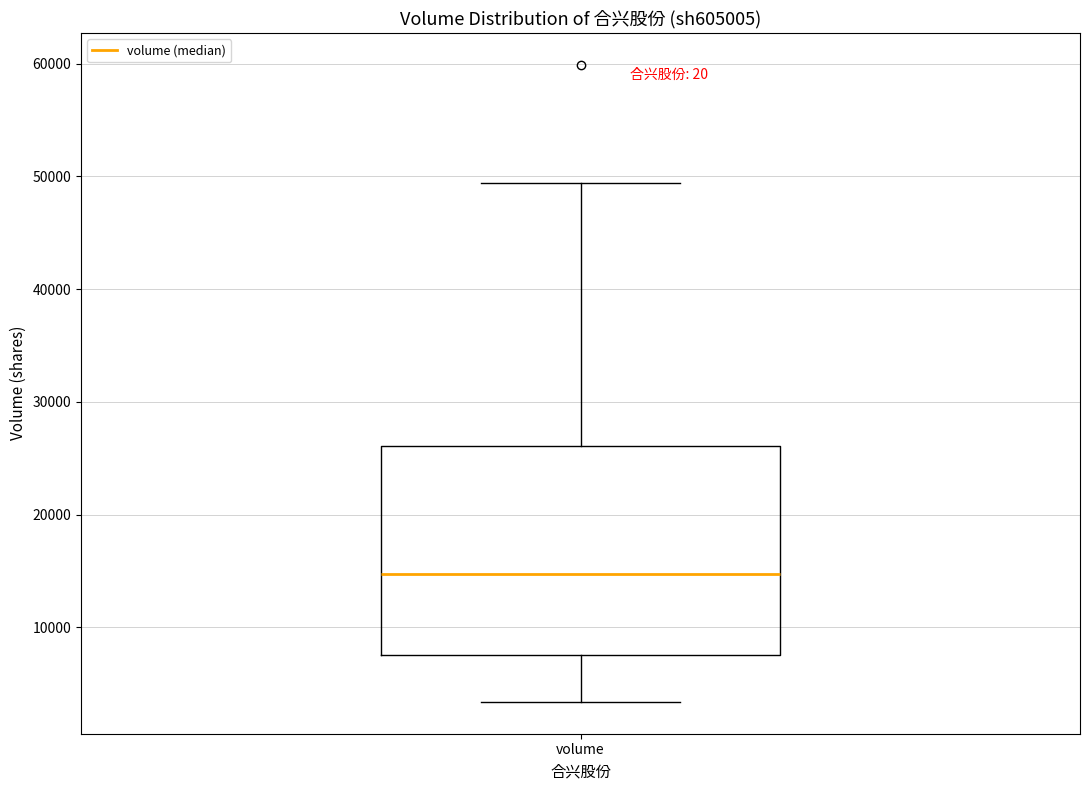

Where does the lower whisker of the box for volume end on the y-axis? The values are not printed on the chart, so give them approximately, as read against the axis.

3000